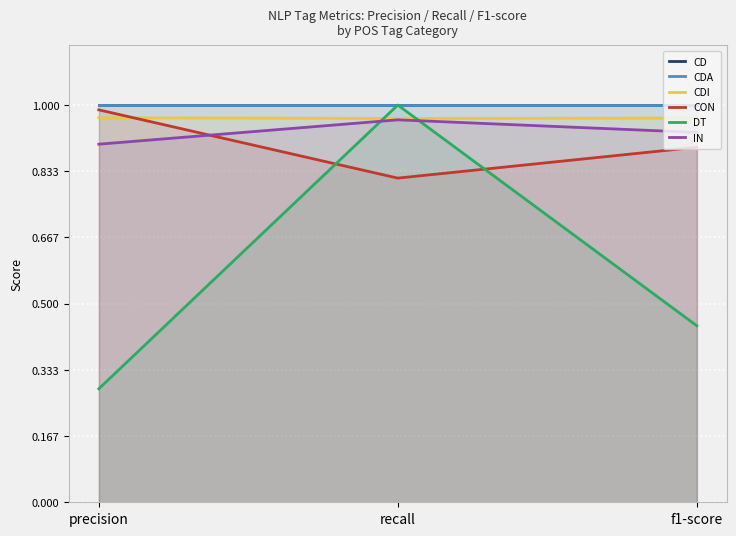

Which series has the largest total across all categories?

CD